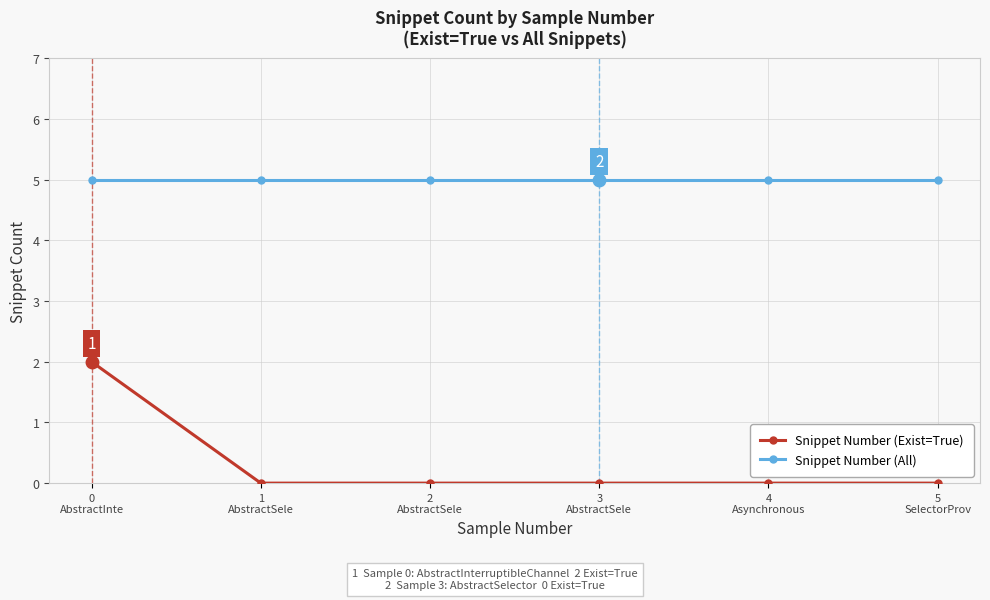

Reading right to left, list all the values displayed in this chart.

Snippet Number (Exist=True): 0	0	0	0	0	2
Snippet Number (All): 5	5	5	5	5	5